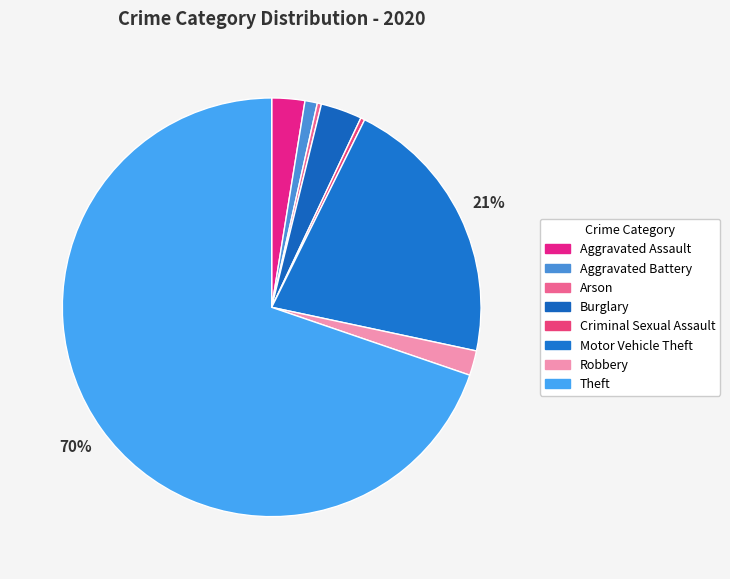

Does Burglary account for over 50% of the chart?

No